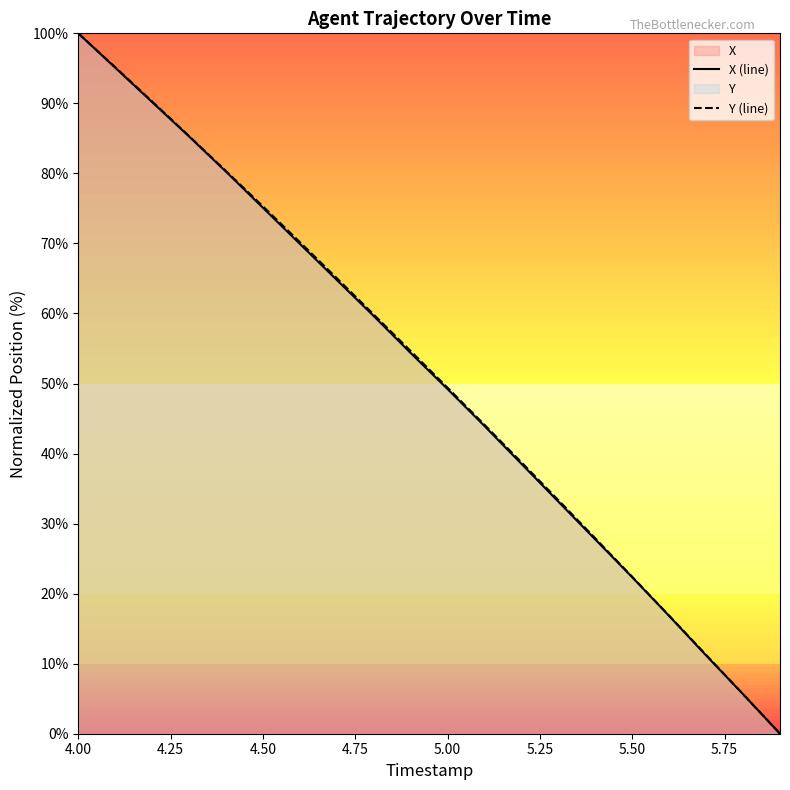

At which category is the sum across all series the highest?

4.00